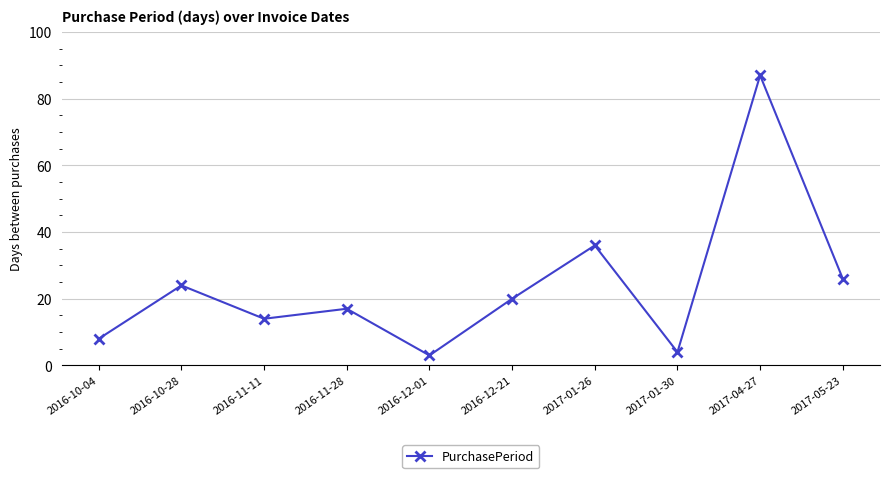

What is the value of the 3rd point from the left?

14